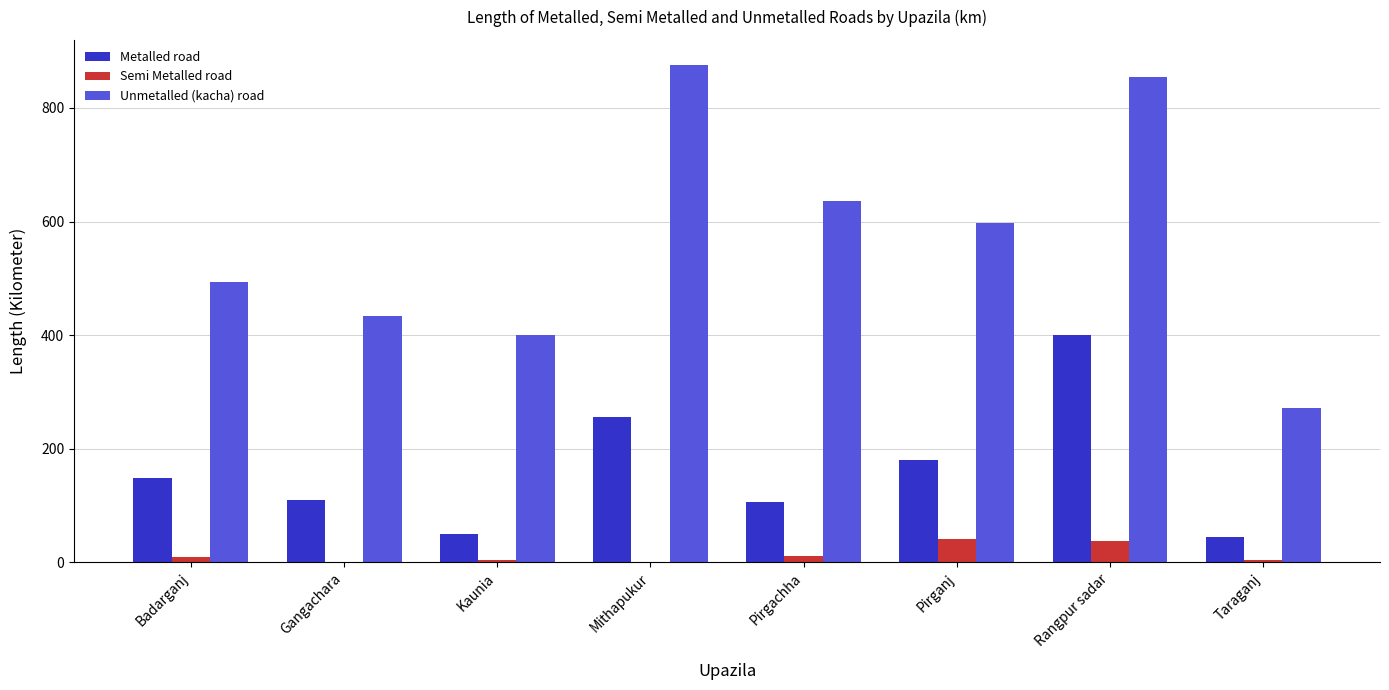

What is the maximum value for Semi Metalled road?

41